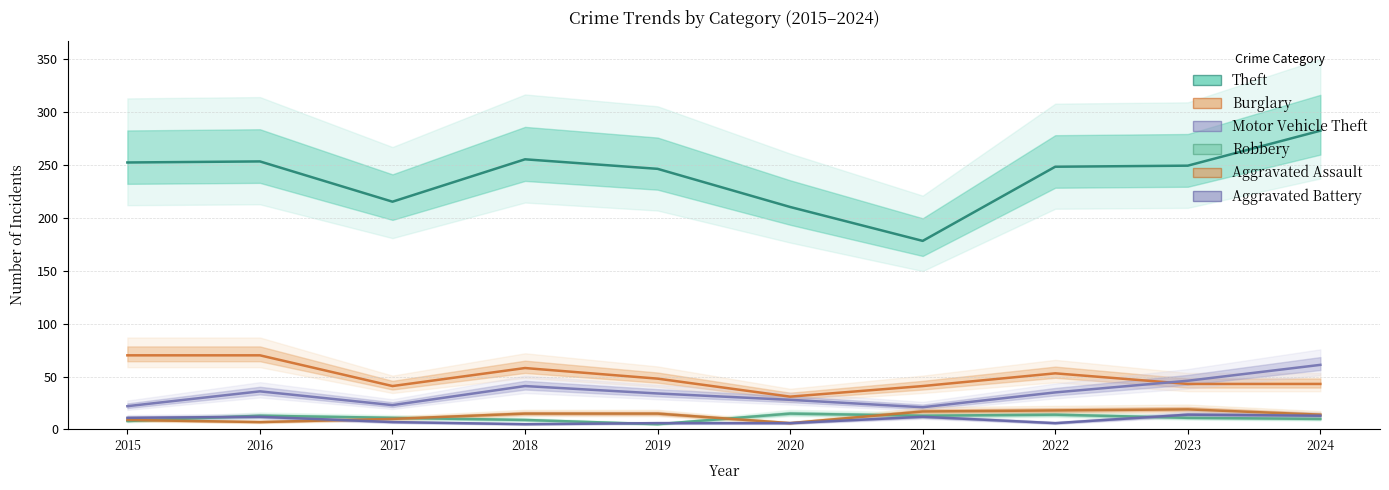

Read the Burglary value at 2017, to the nearest 5.

40